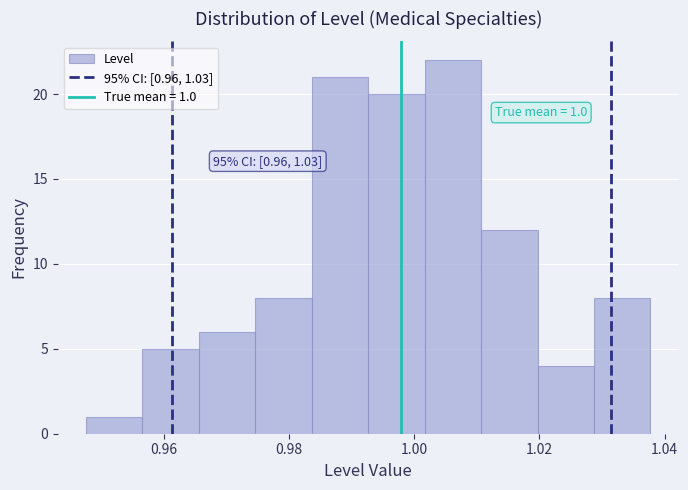

Over which range of the x-axis is the bar tallest?

1.002 to 1.010